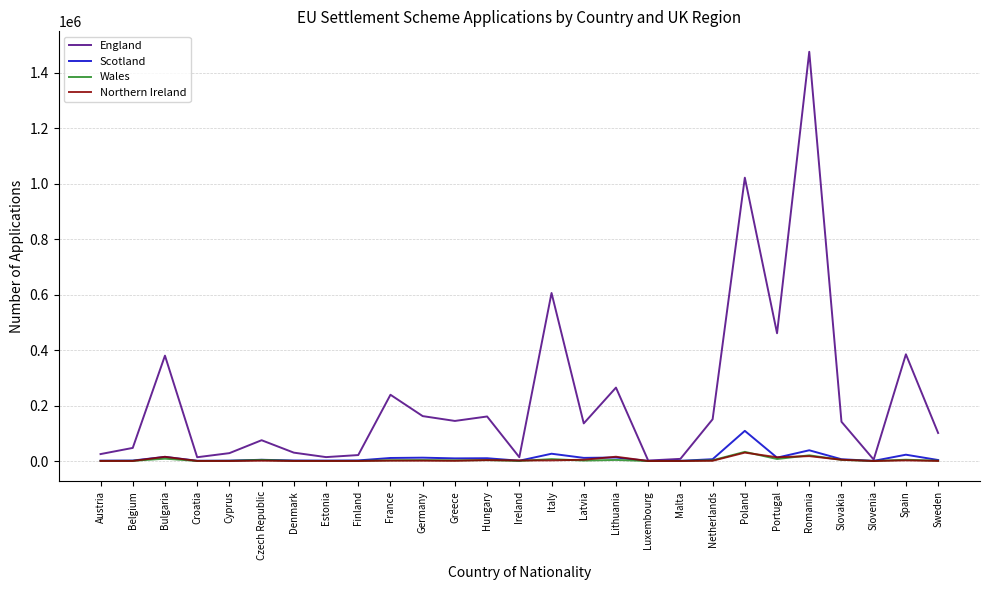

What is the maximum value for Wales?

33030